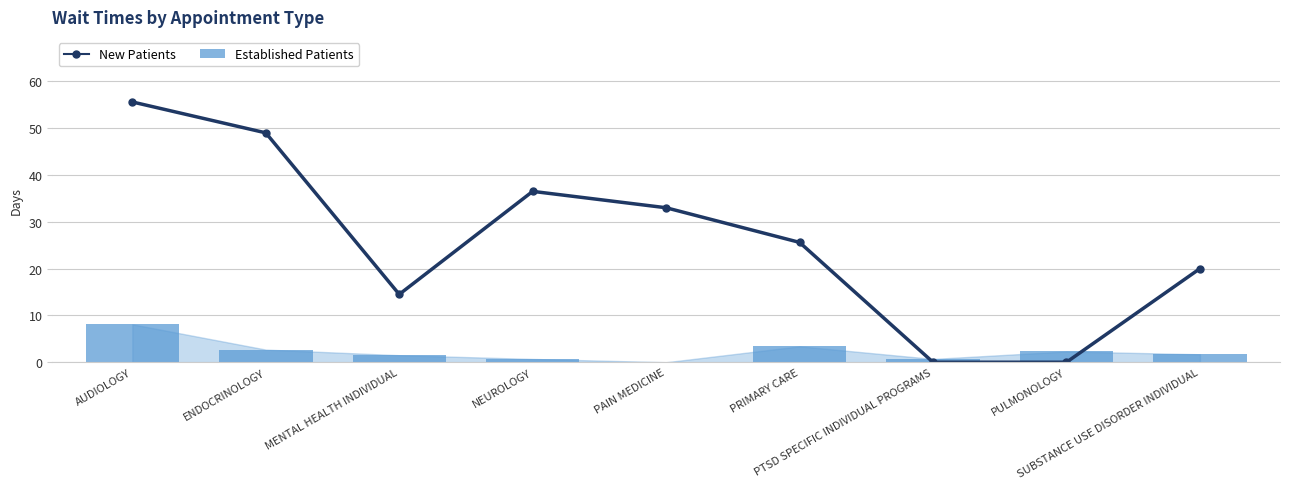

Are the bars grouped side by side (vs. stacked)?

Yes